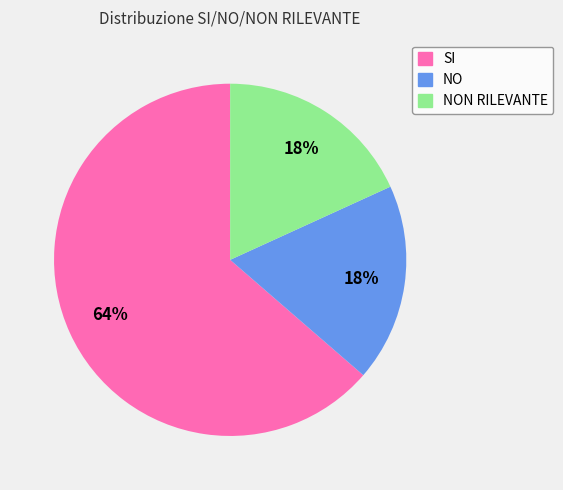

Is it true that SI is 52% of the pie?

False